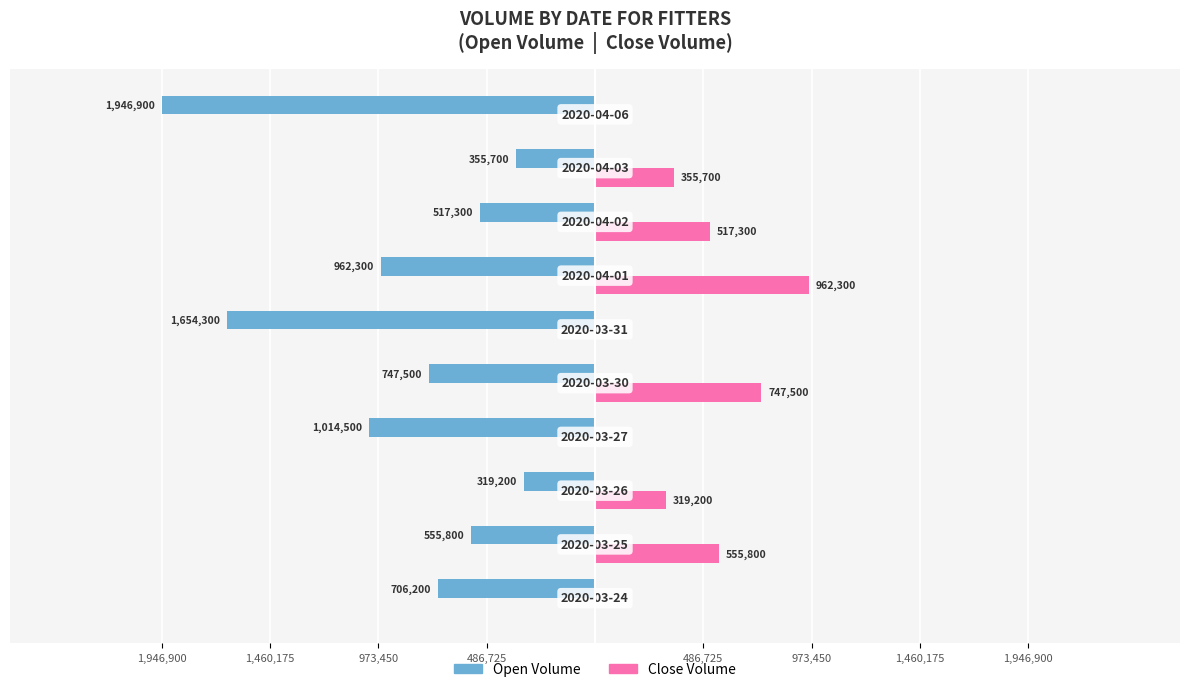

The Close (vol) series shows -412622 at 486,725. True or false?

False